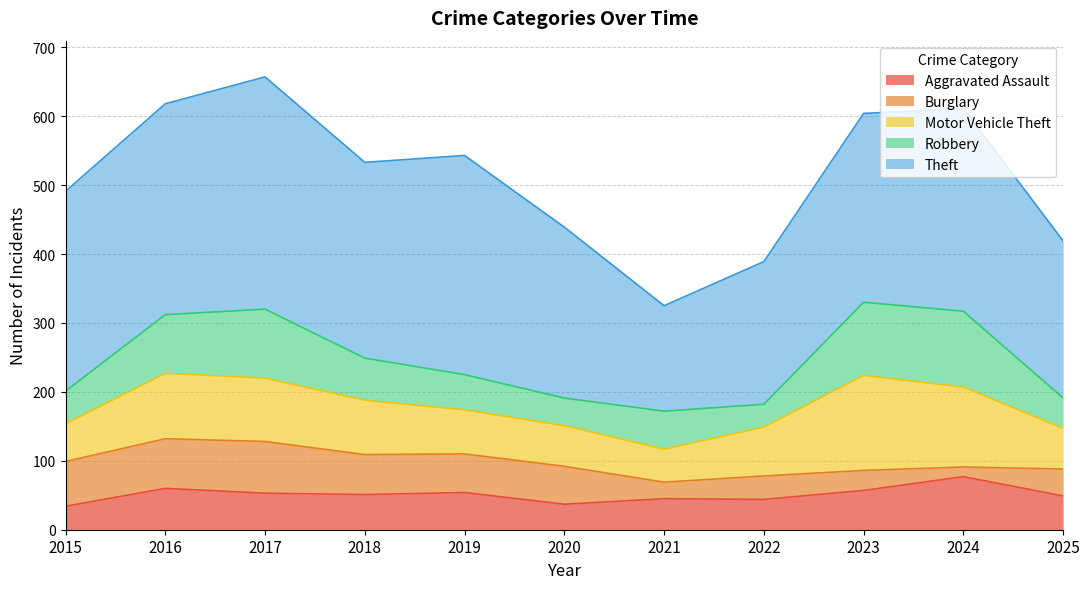

Which category has the lowest value in the Aggravated Assault series?

2015